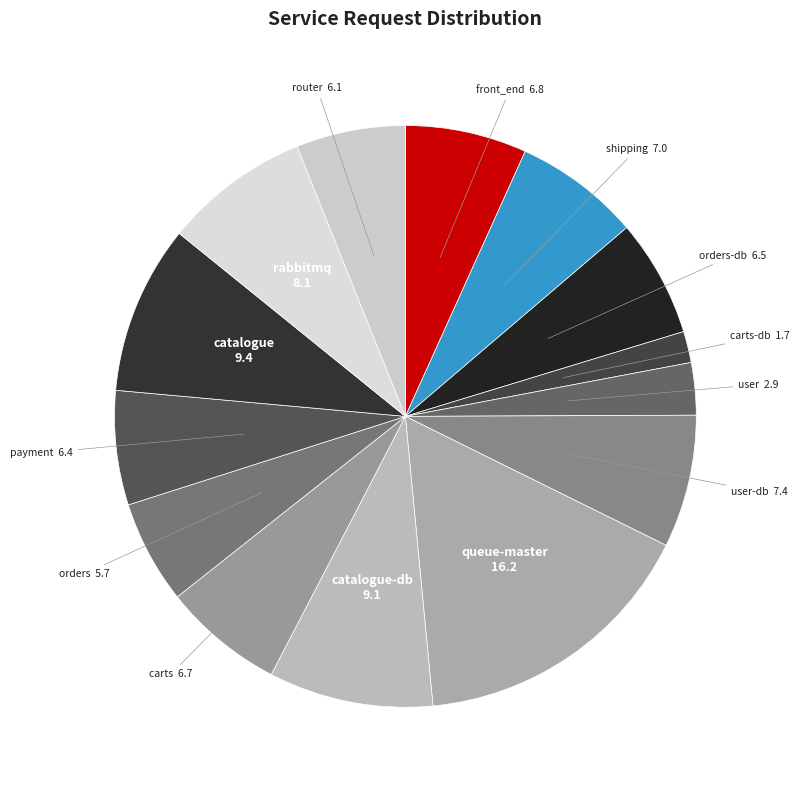

Is it true that catalogue is 9% of the pie?

True